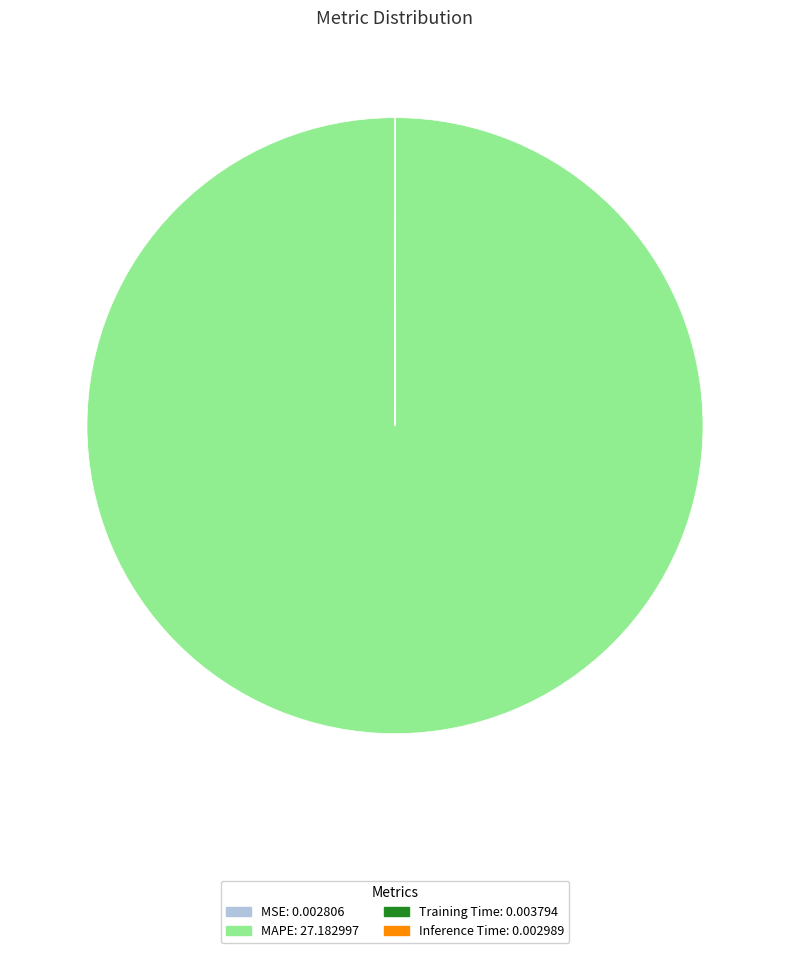

The MAPE slice represents 100% of the pie. True or false?

True